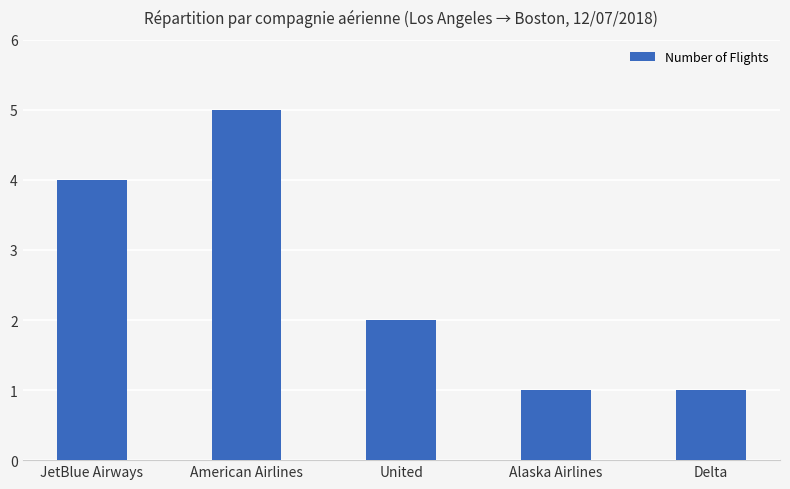

What is the label of the 2nd bar from the right?

Alaska Airlines